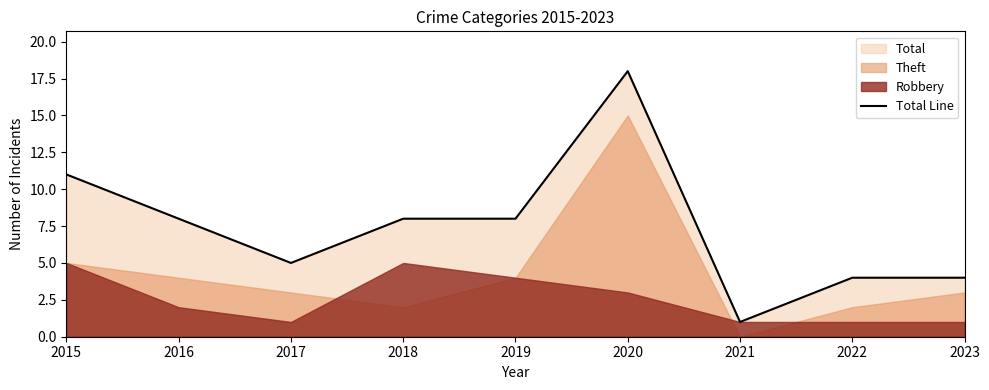

True or false: the data has more than 1 interior local peaks.

False